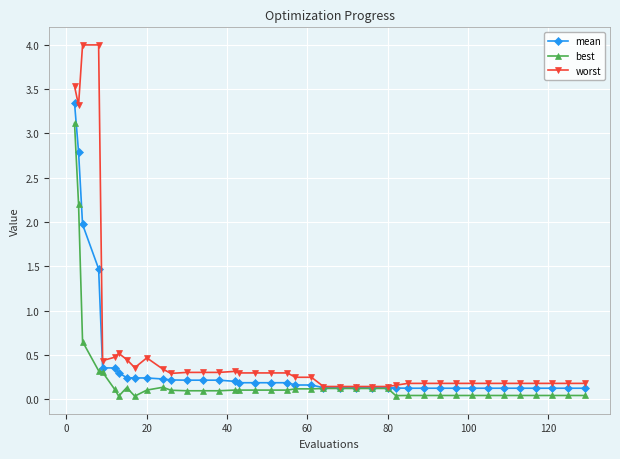

What is the sum of all worst values?

24.1